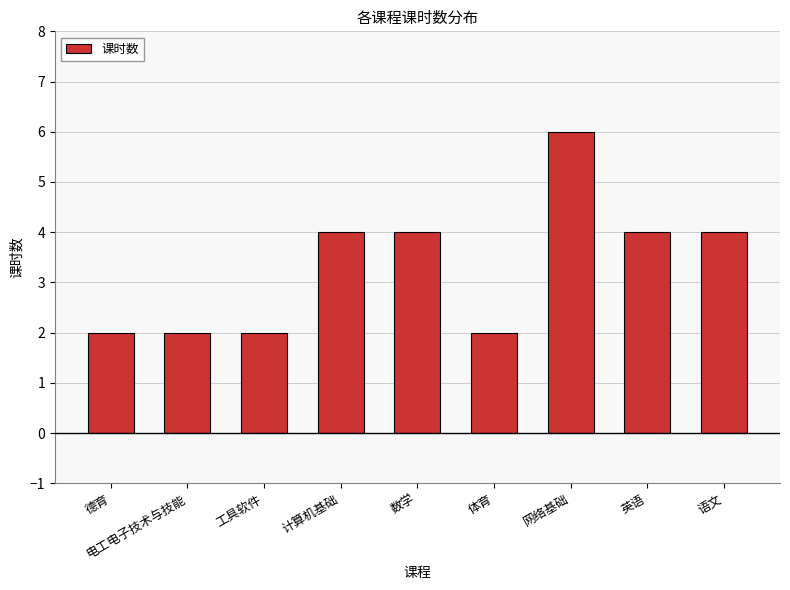

Read the value at 体育.

2